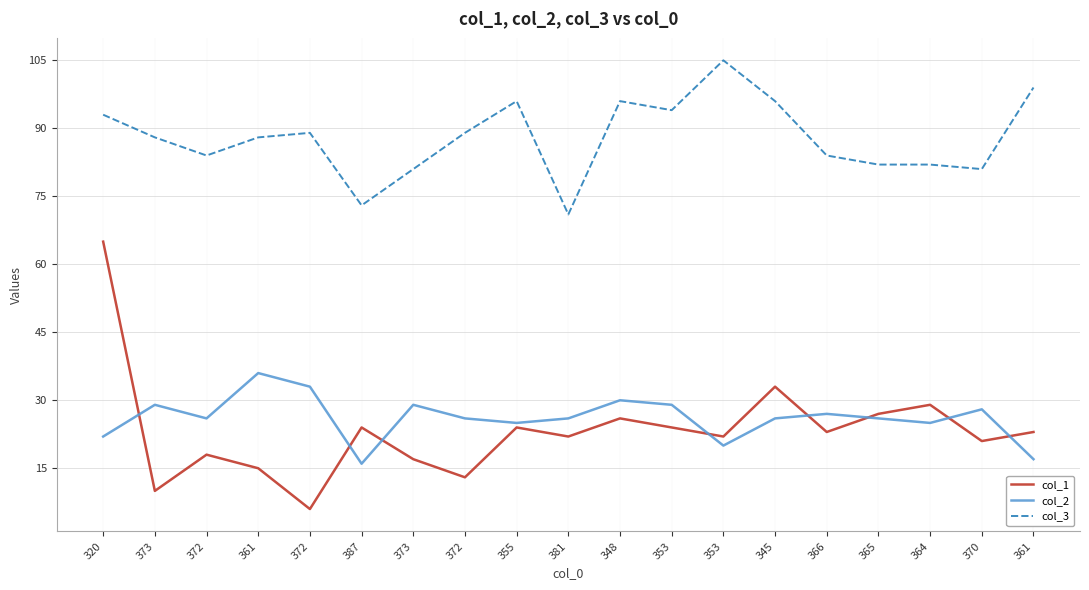

The col_3 series shows 96 at 355. True or false?

True